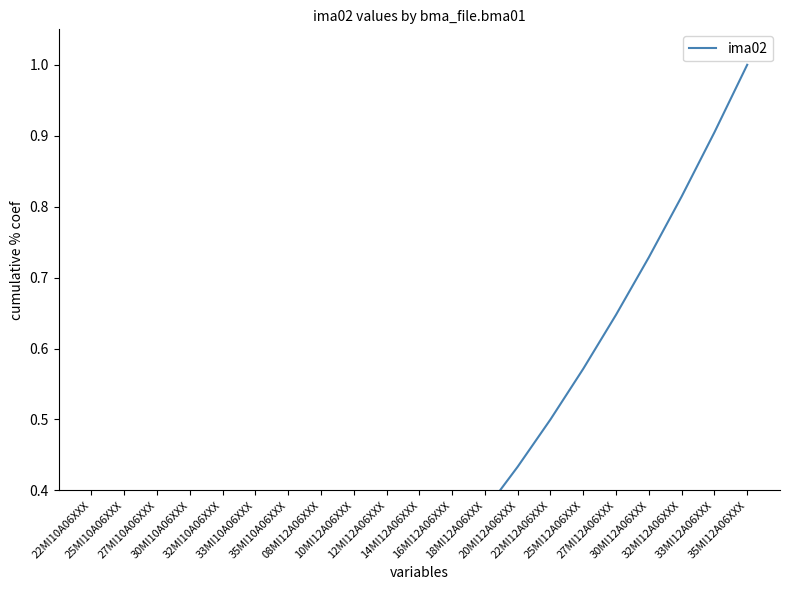

What is the difference between the values at 33MI12A06XXX and 35MI10A06XXX?

0.8